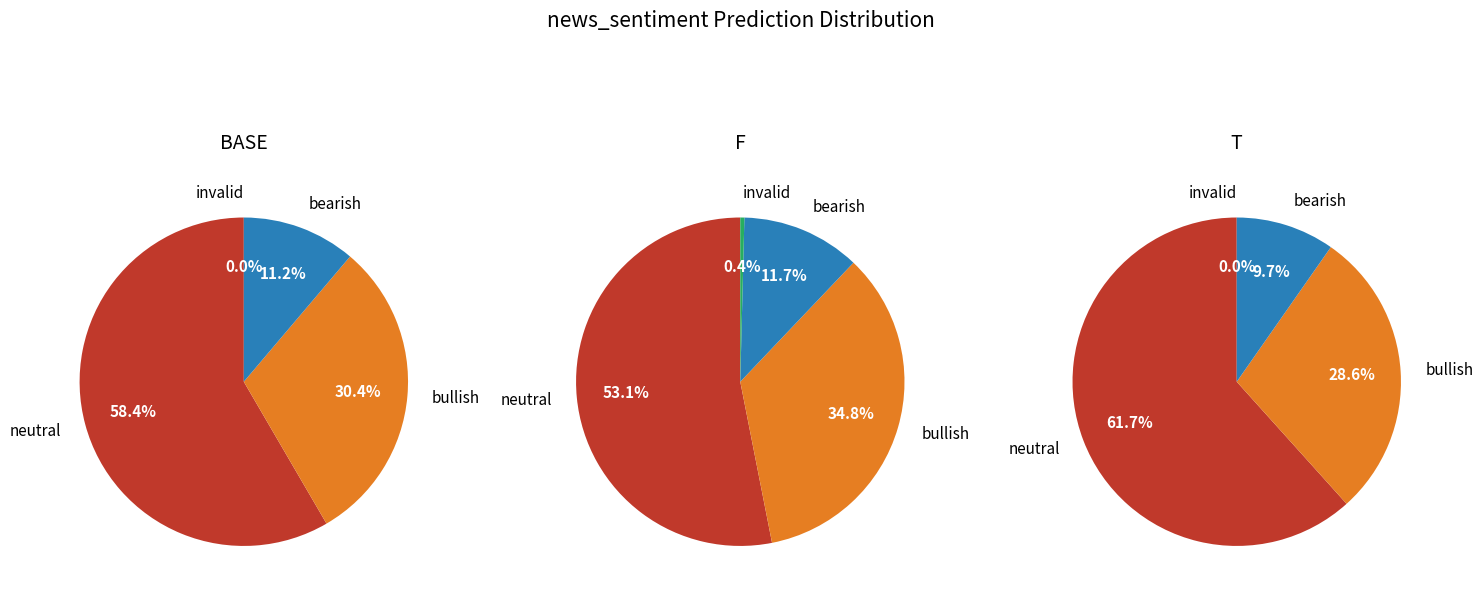

Is the sum of 2 and 0 greater than half?

Yes